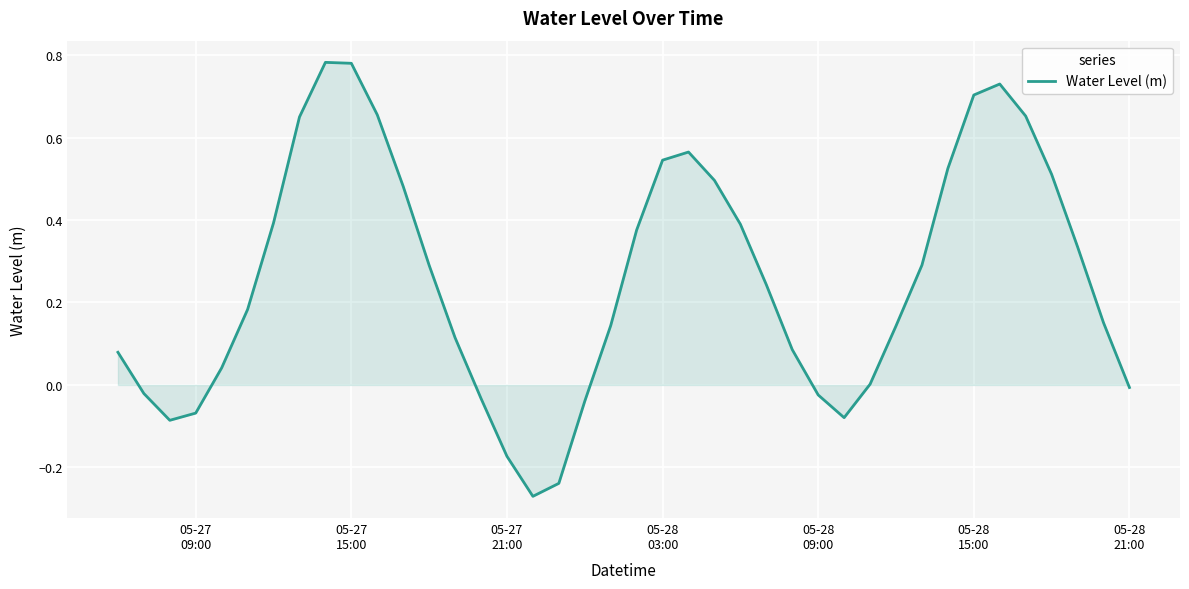

What is the difference between the maximum and minimum values?

1.1